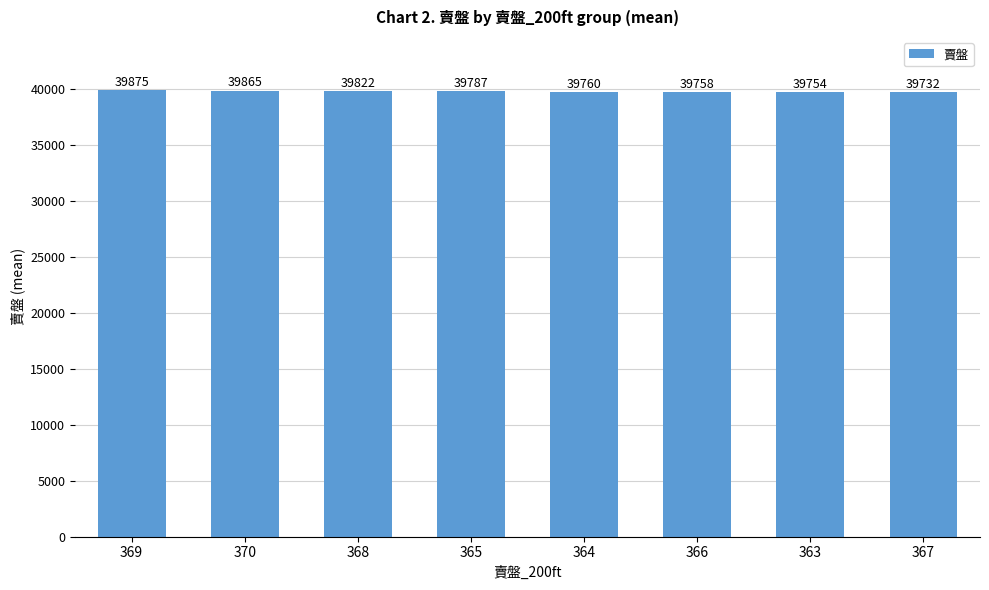

Reading left to right, extract all data points from this chart.

369=39875	370=39865	368=39822	365=39787	364=39760	366=39758	363=39754	367=39732